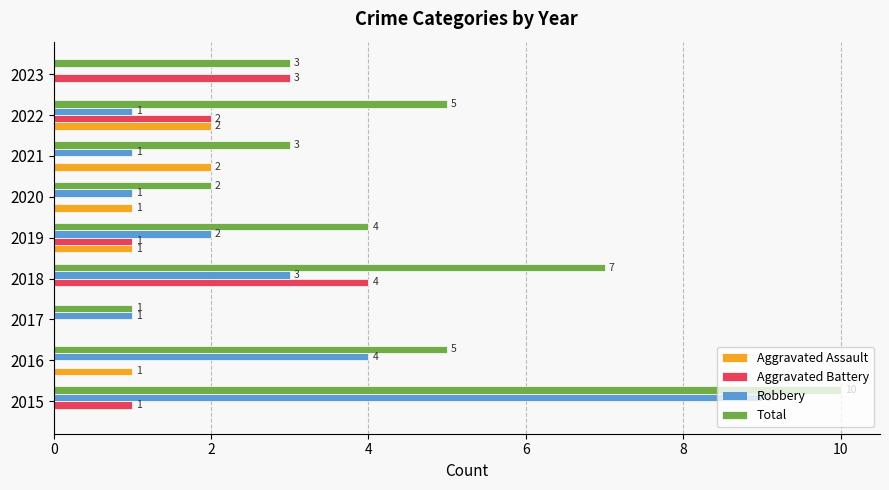

How many Total values are between 3 and 5?

5